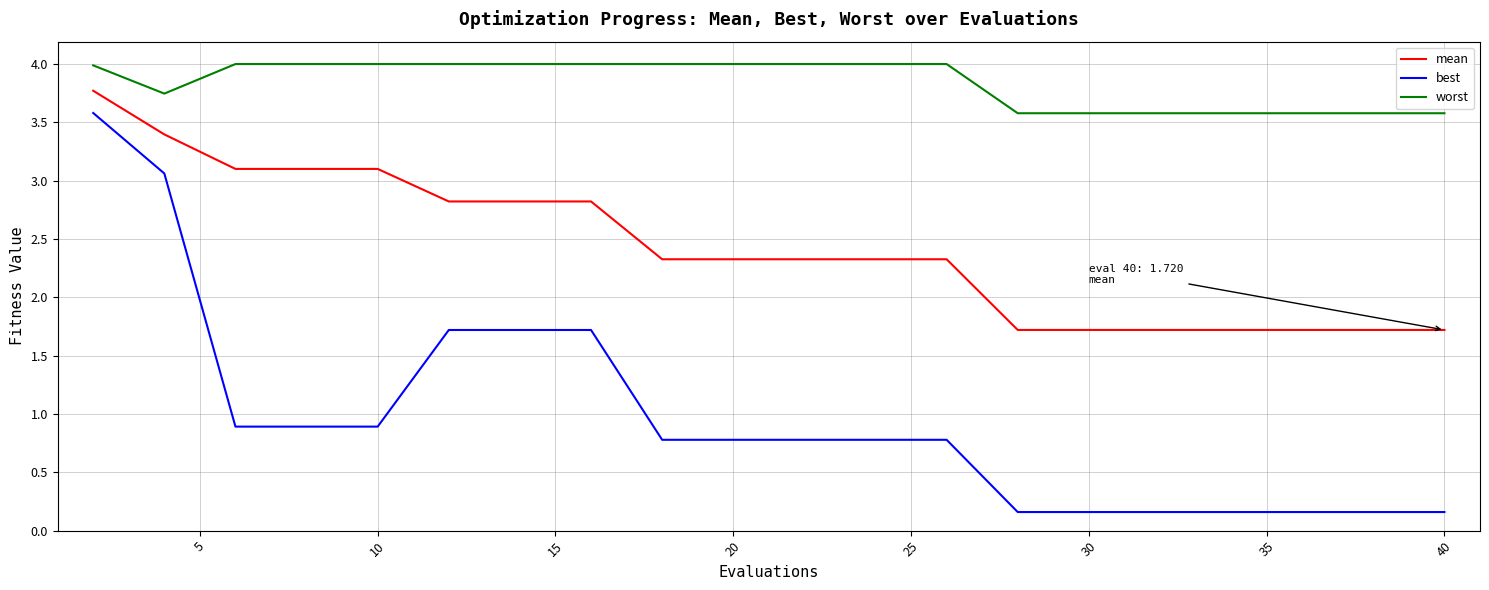

Rank the series by their maximum value, from lowest to highest.

best, mean, worst